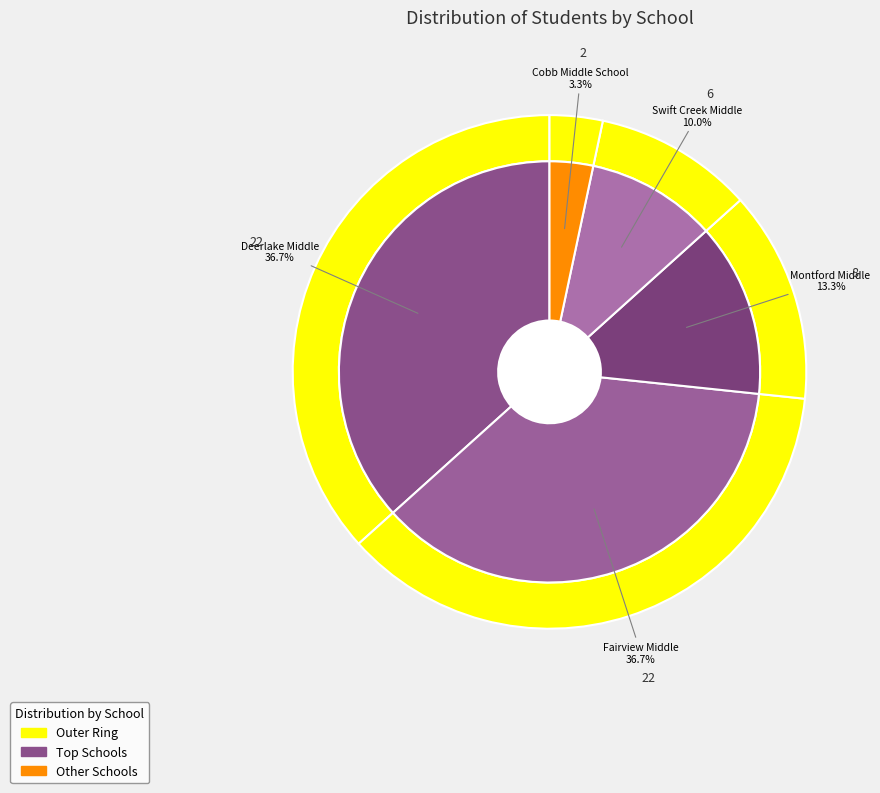

Is it true that Cobb Middle School is 3% of the pie?

True